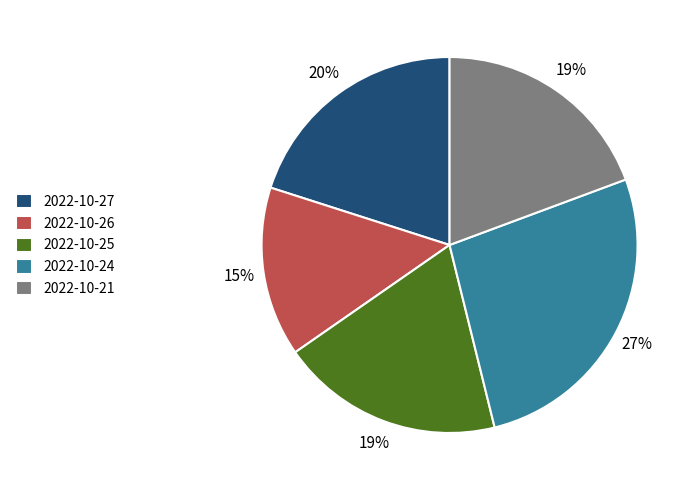

To the nearest percent, what is the combined percentage of 2022-10-24 and 2022-10-27?

47%